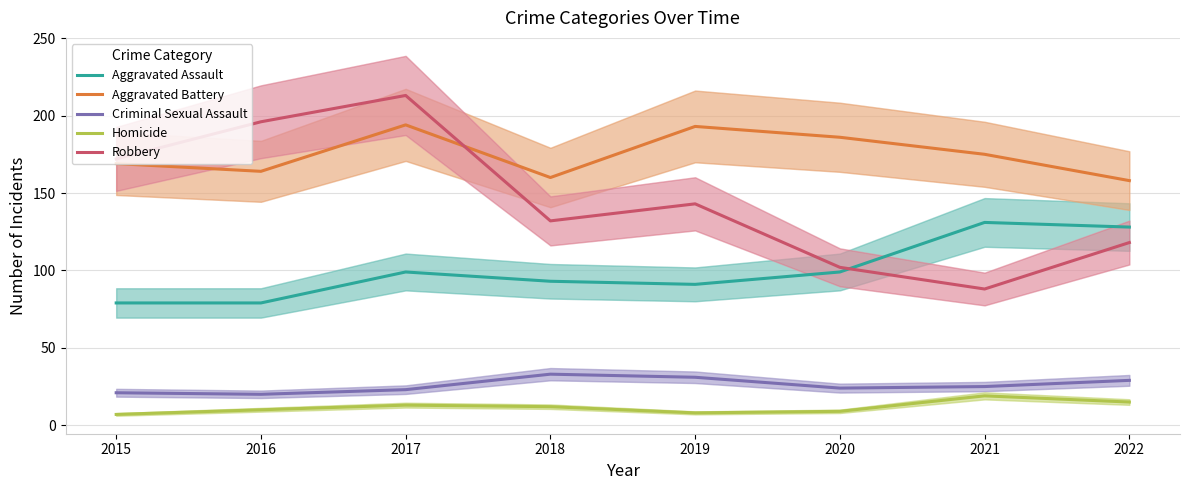

List the series in order of their peak value, lowest first.

Homicide, Criminal Sexual Assault, Aggravated Assault, Aggravated Battery, Robbery